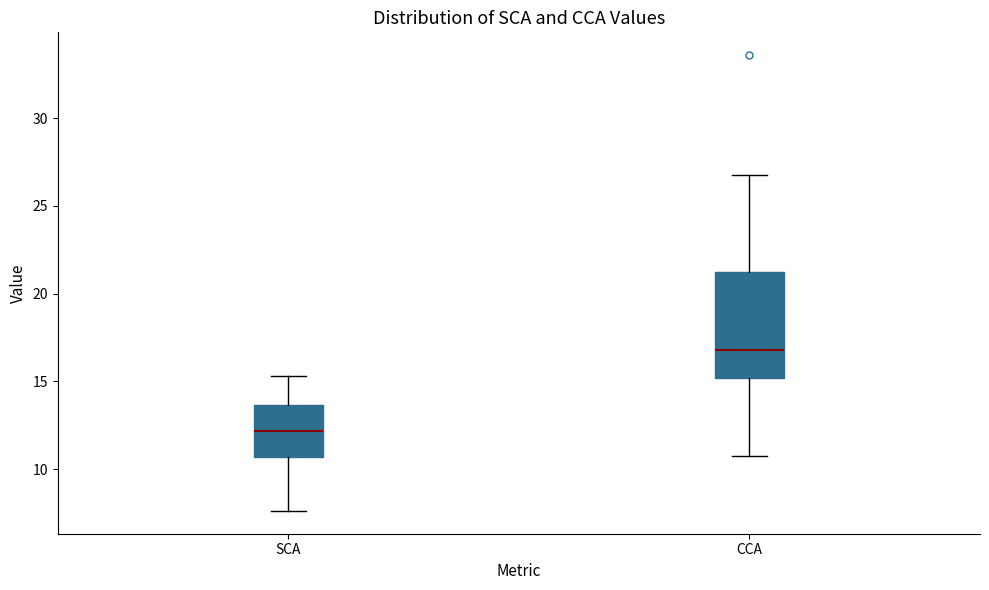

Which box has the highest median line?

CCA